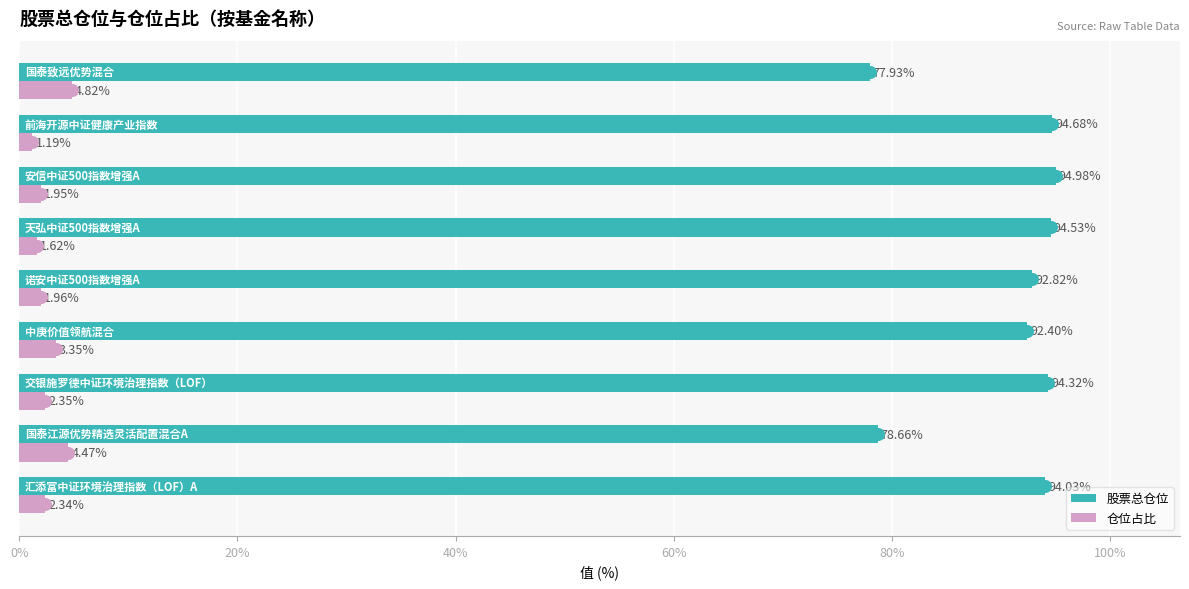

At how many categories does at least one series exceed 3?

9